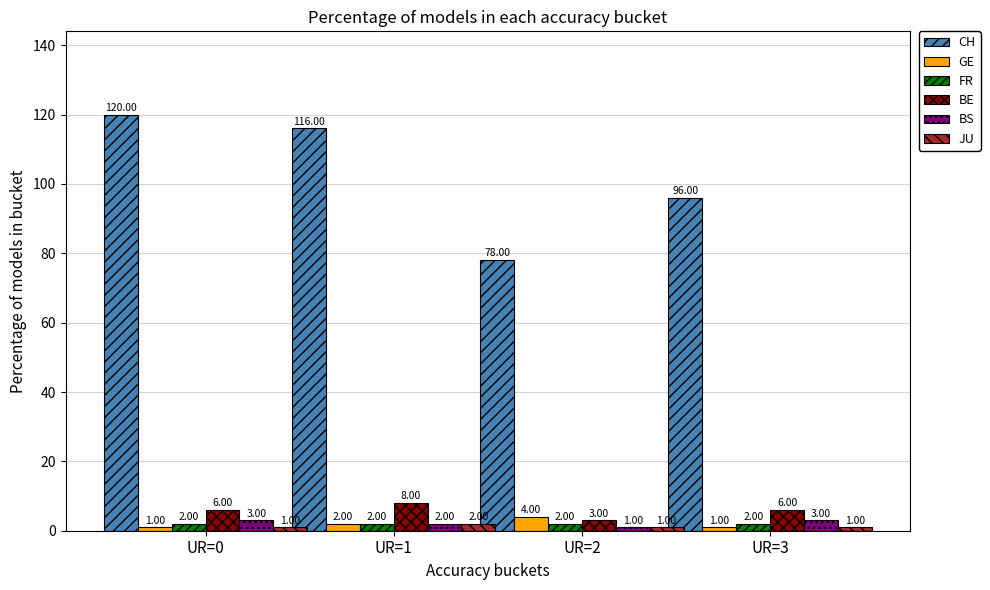

The BE series shows 6 at UR=0. True or false?

True